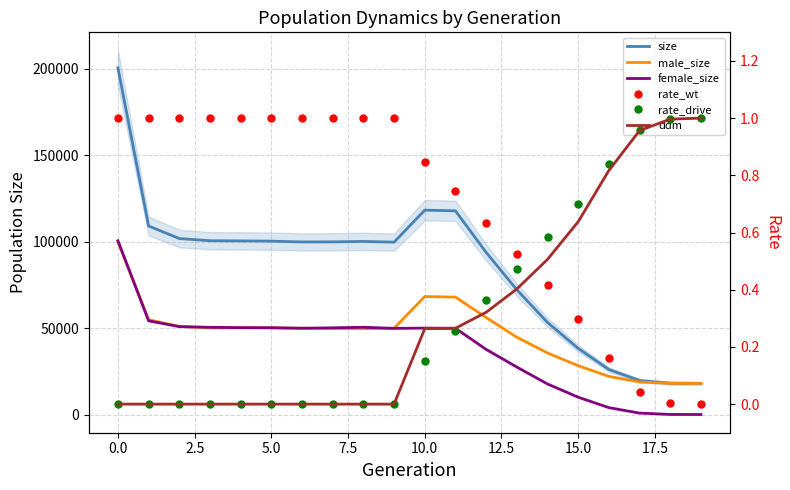

List the series in order of their peak value, highest first.

size, female_size, male_size, rate_wt, rate_drive, ddm